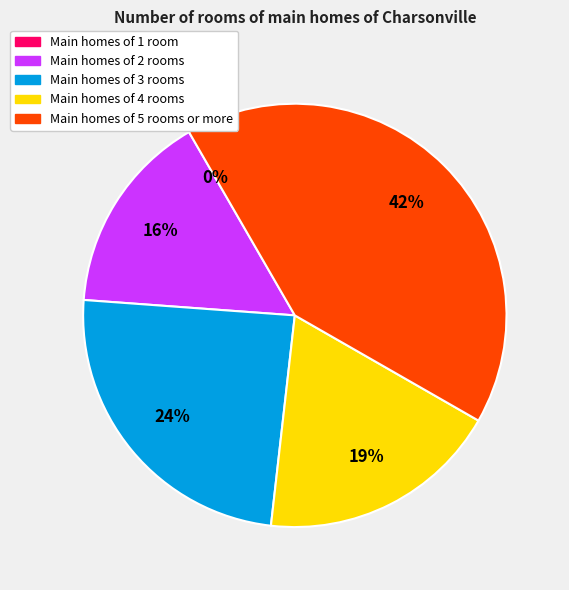

To the nearest percent, what is the average slice percentage?

20%